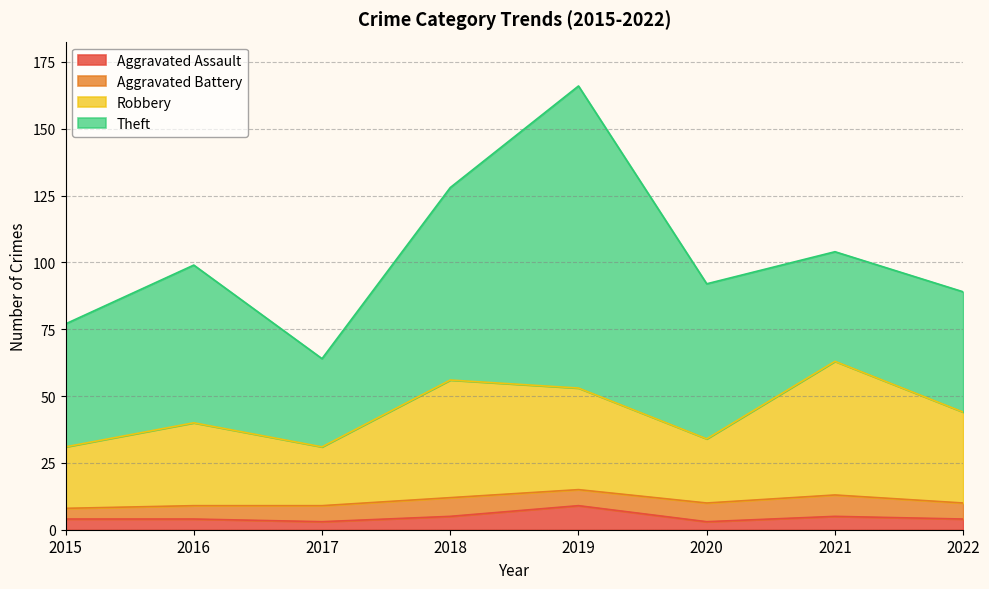

At which category does the chart reach its minimum across all series?

2017